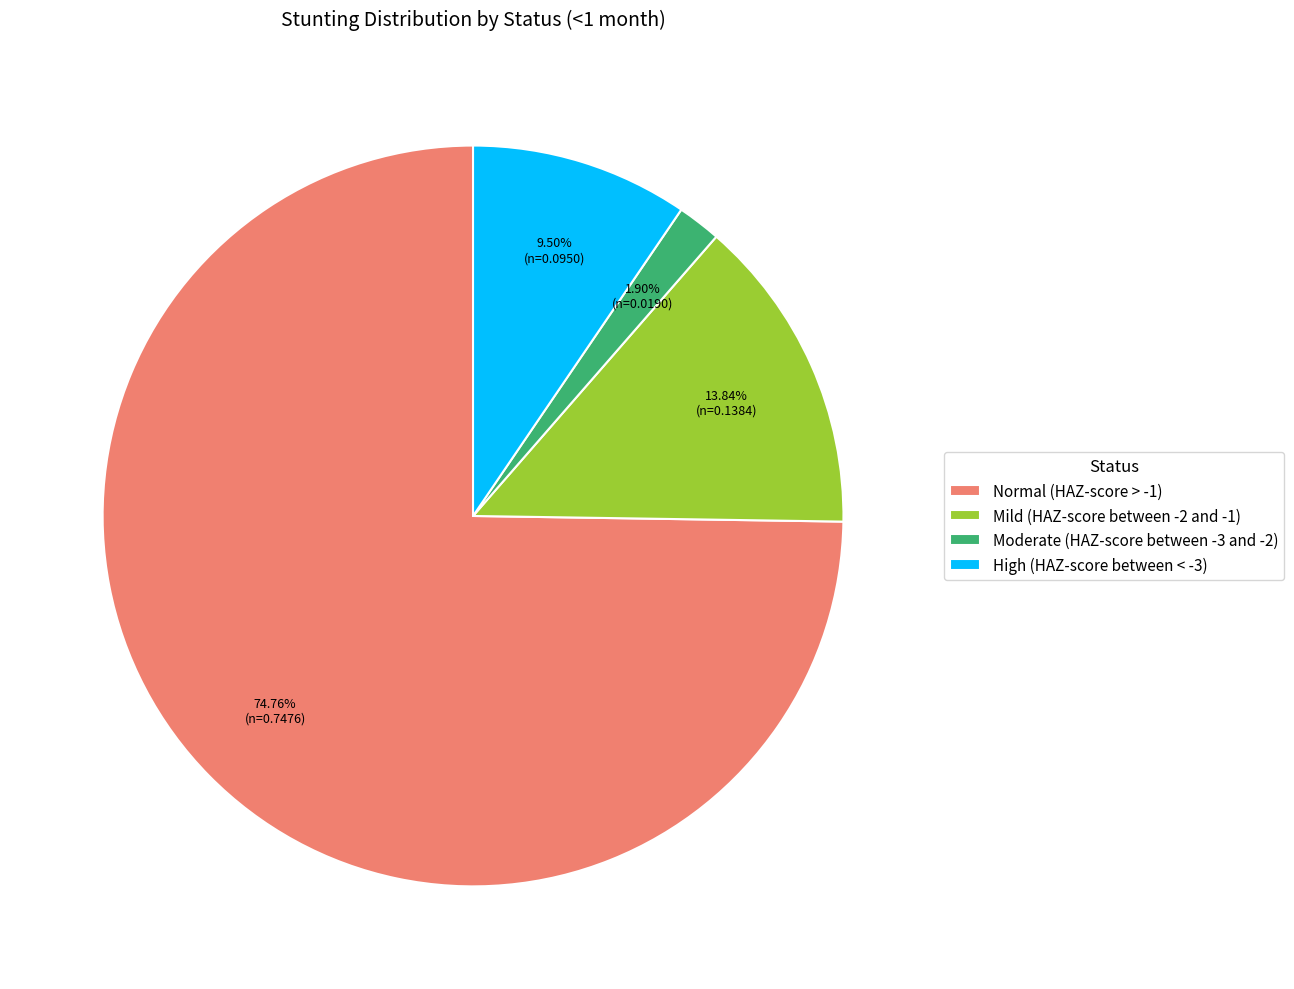

What portion of the pie excludes Normal (HAZ-score > -1)?

25.2%